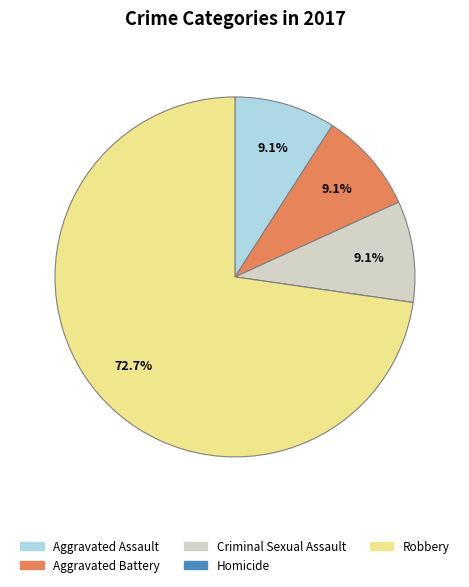

Approximately how many times larger is the value at Robbery compared to Aggravated Assault?

8.0